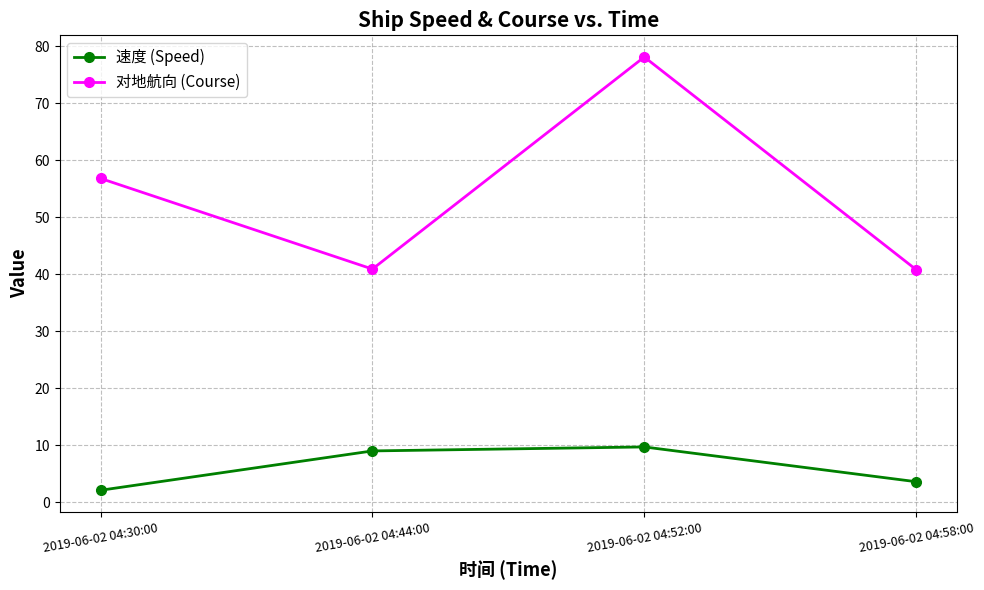

What is the label of the 3rd point from the right?

2019-06-02 04:44:00